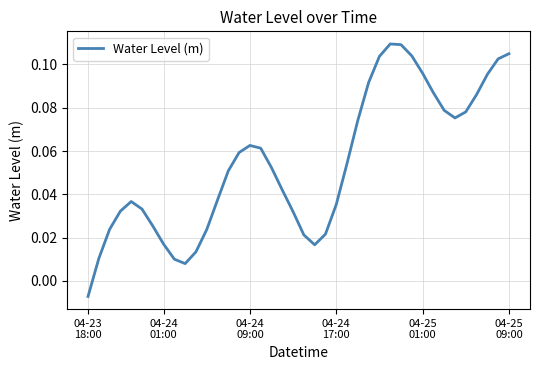

How many lines are shown in the chart?

1